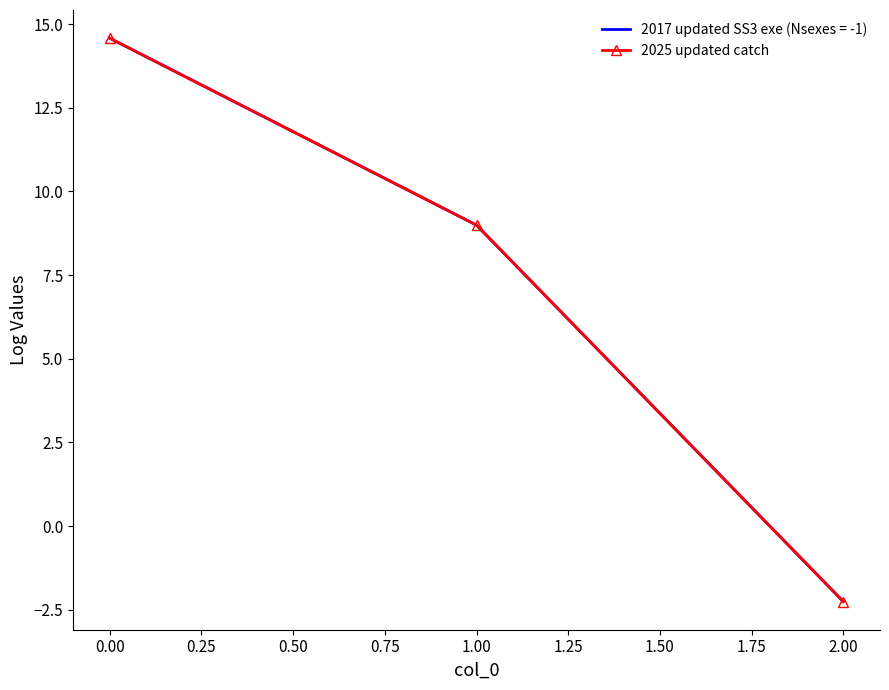

What is the maximum value shown in the chart?

14.6